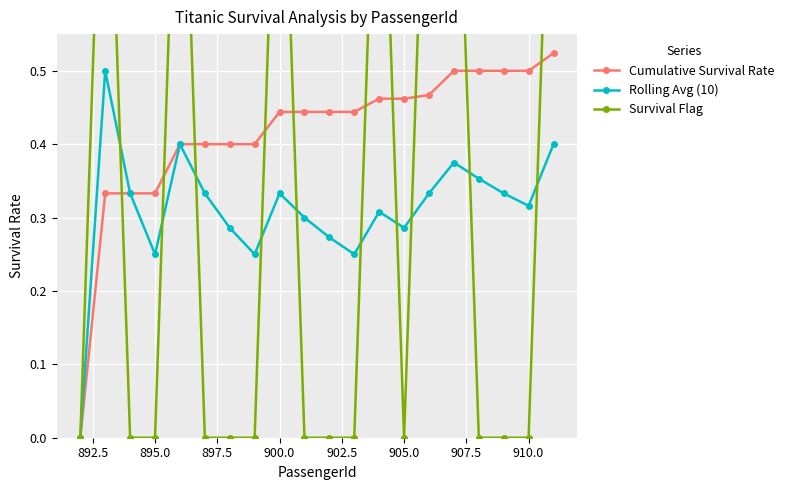

In Rolling Avg (10), how many points are higher than both neighbors (excluding endpoints)?

5